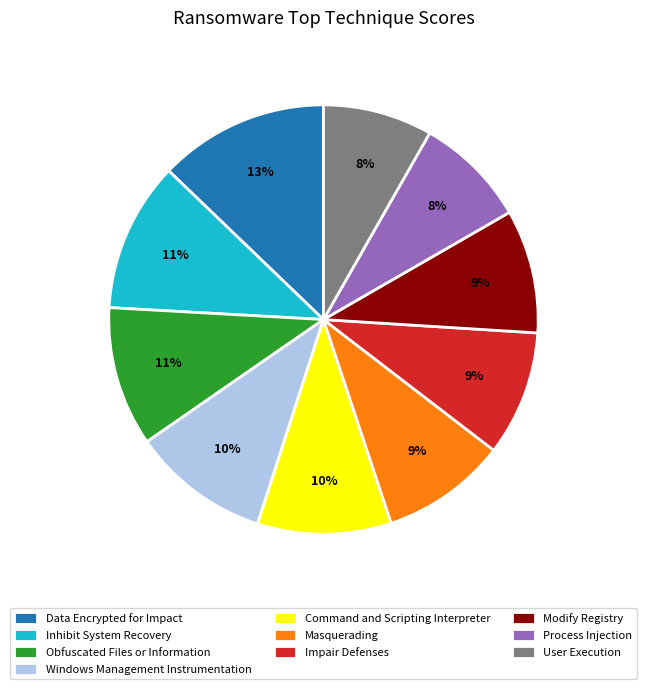

True or false: Windows Management Instrumentation accounts for 10% of the total.

True